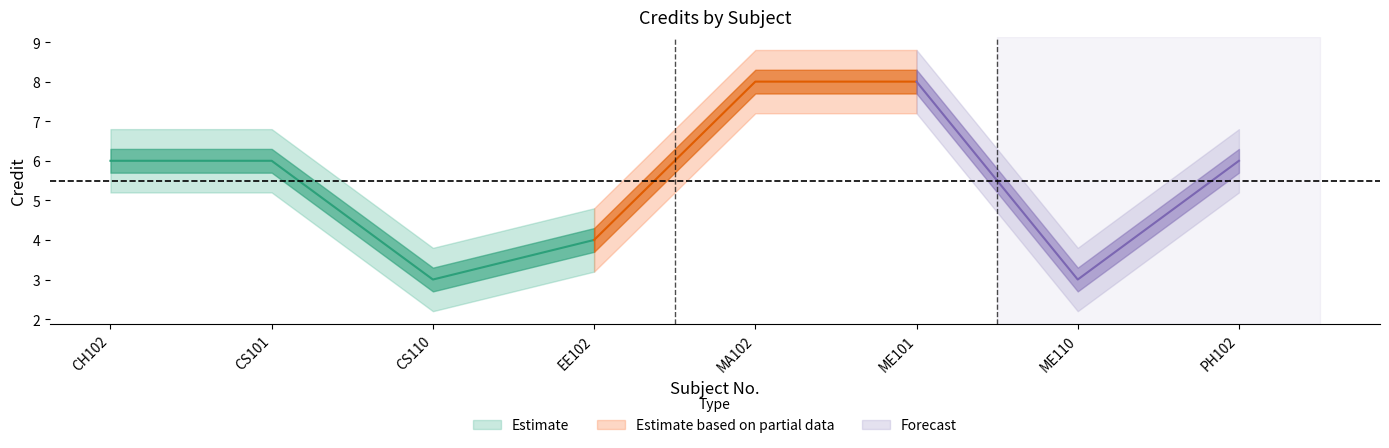

Where does the Credit_lower series first go above 5?

CH102